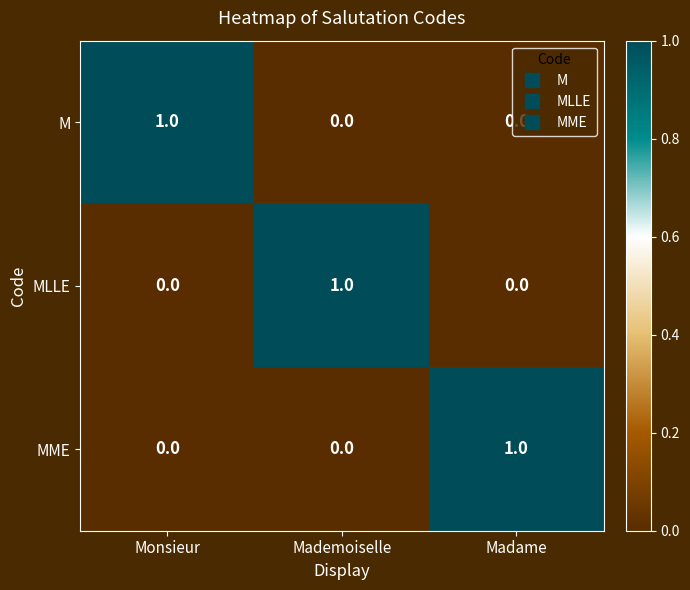

Which category has the highest value in the MLLE series?

Mademoiselle